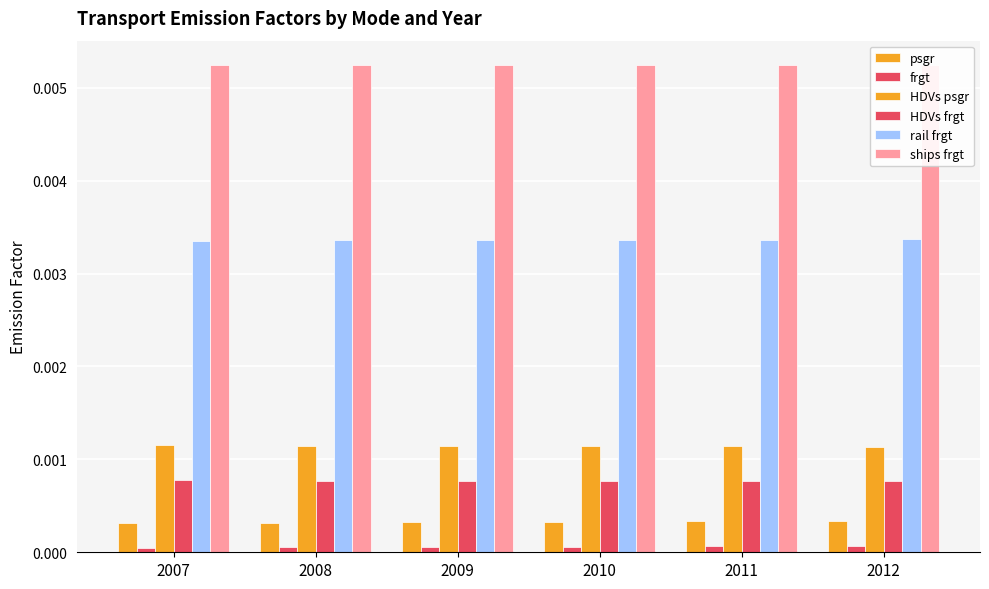

Count the number of categories in the chart.

6